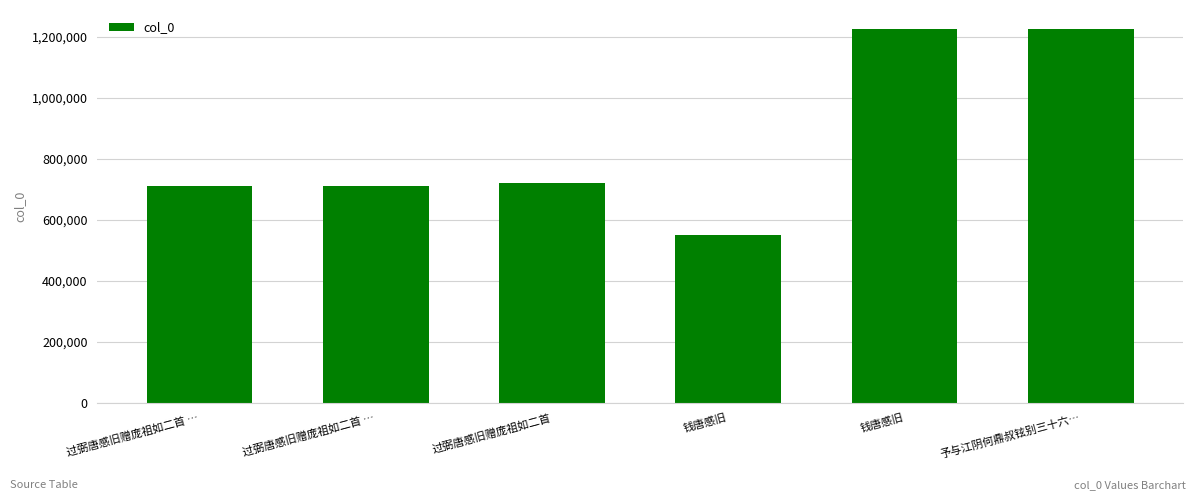

Are the bars horizontal?

No